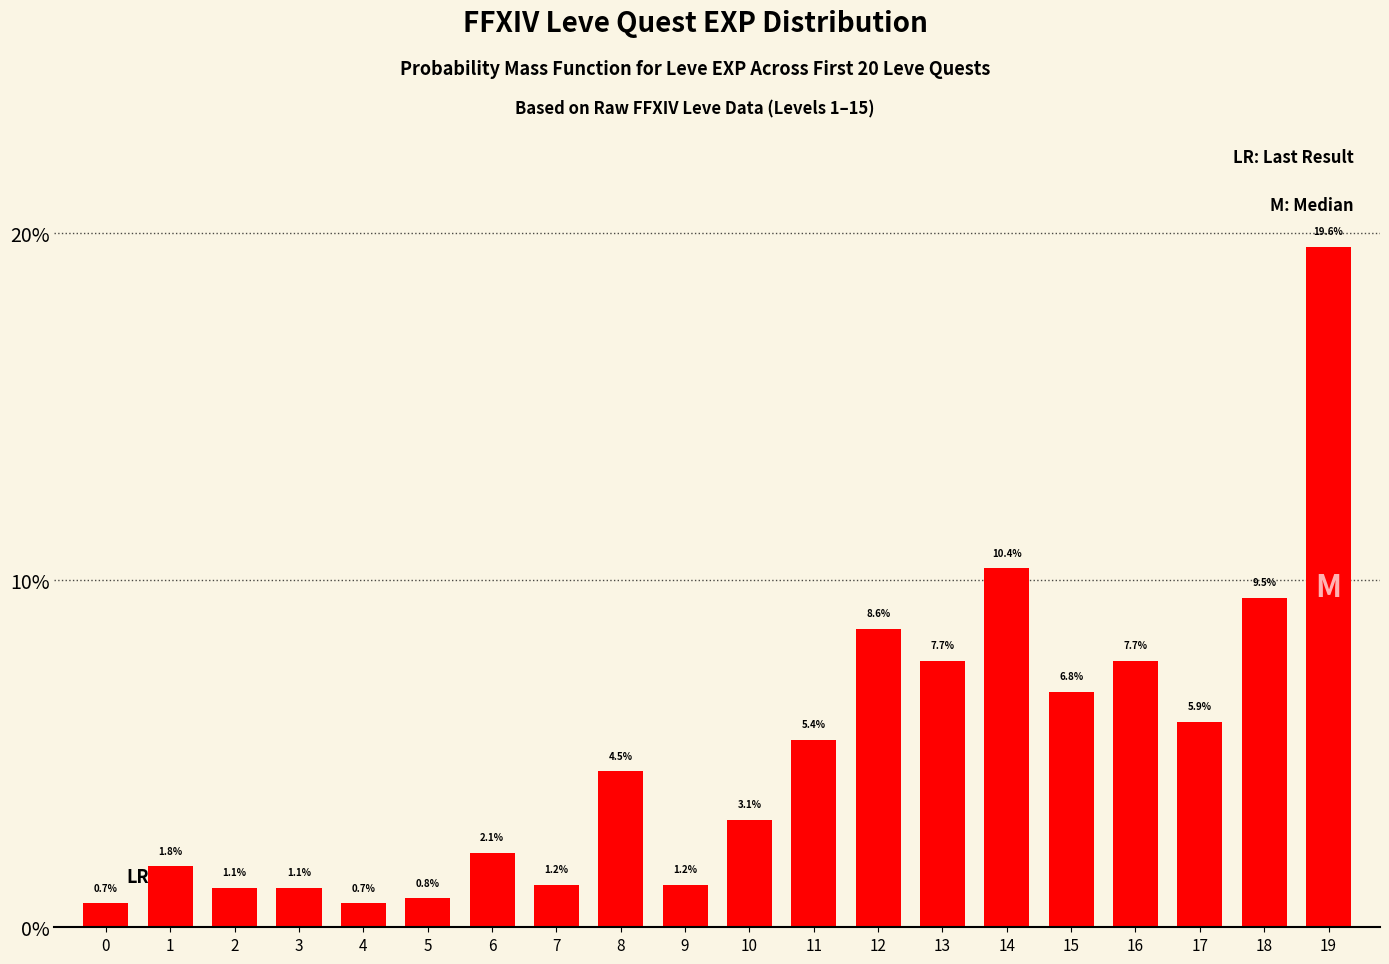

Reading left to right, extract all data points from this chart.

0=0.7	1=1.8	2=1.1	3=1.1	4=0.7	5=0.8	6=2.1	7=1.2	8=4.5	9=1.2	10=3.1	11=5.4	12=8.6	13=7.7	14=10.4	15=6.8	16=7.7	17=5.9	18=9.5	19=19.6